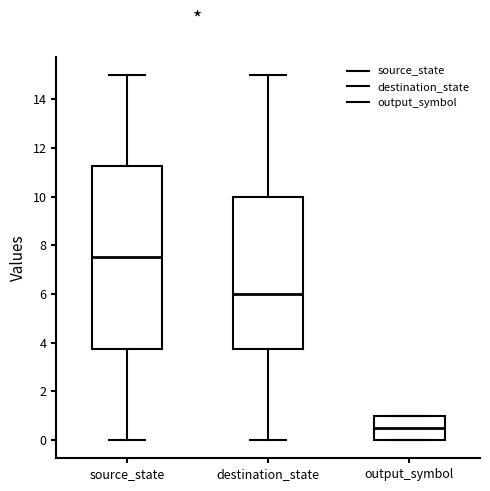

Reading left to right, read every box against the y-axis: the position of its median line, the range the box covers, and the ends of its whiskers. The values are not printed on the chart, so give them approximately, as read against the axis.

source_state: median 7.6, box 3.8 to 11.2, whiskers 0.0 to 15.0
destination_state: median 6.0, box 3.8 to 10.0, whiskers 0.0 to 15.0
output_symbol: median 0.6, box 0.0 to 1.0, whiskers 0.0 to 1.0